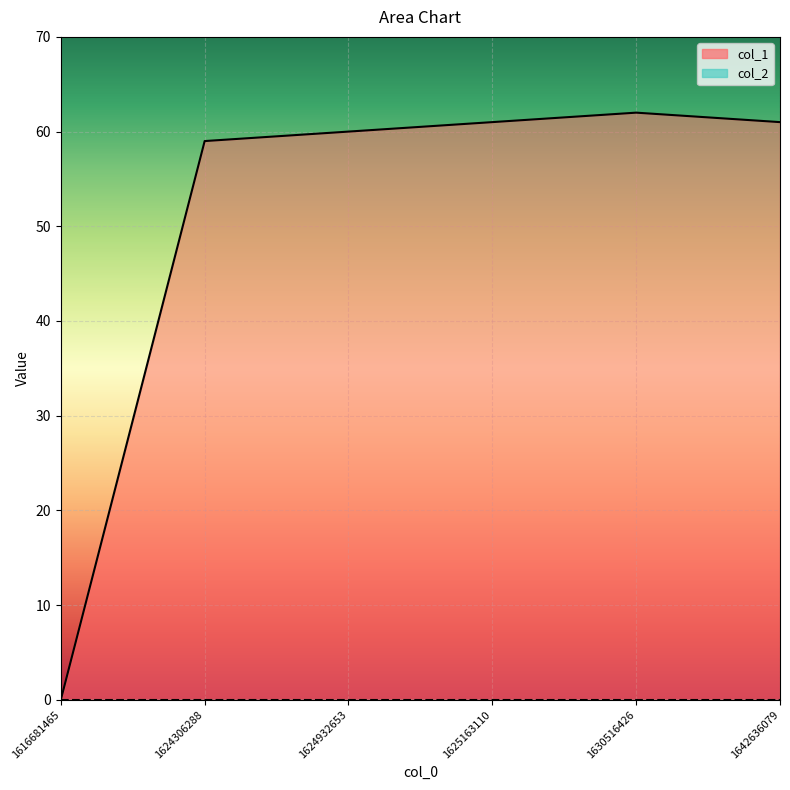

What is the value of the 6th point from the left?

61